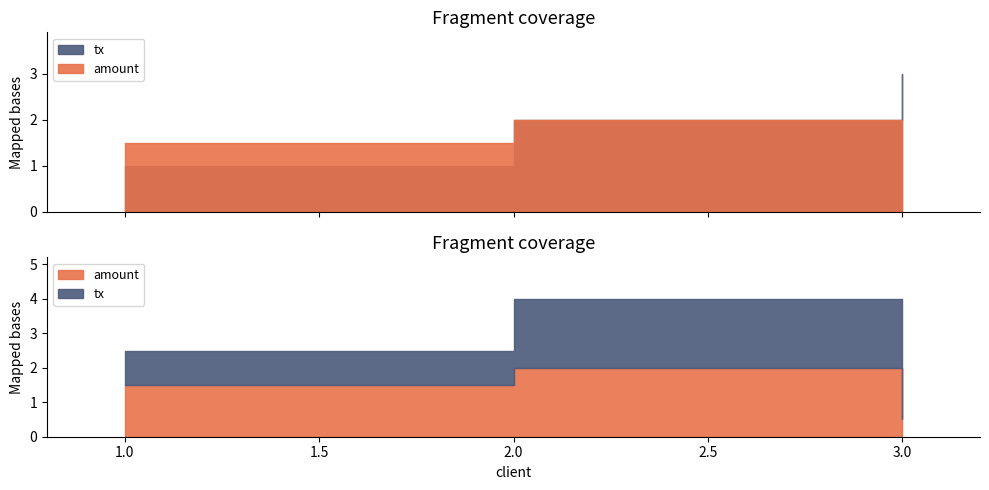

Does the chart have visible grid lines?

No